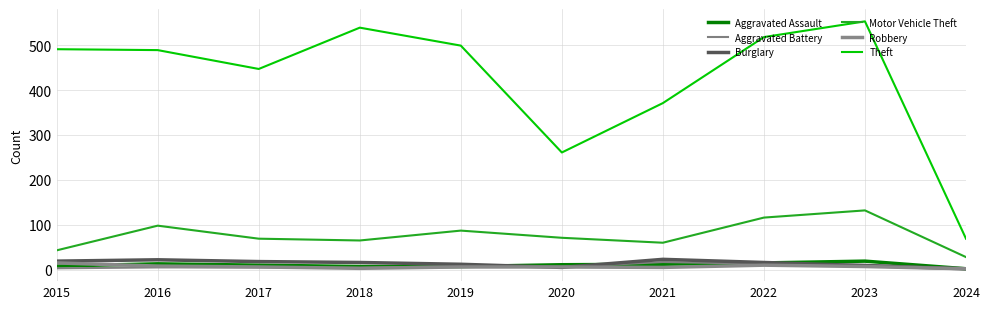

Is it true that Motor Vehicle Theft equals 28 at 2024?

True